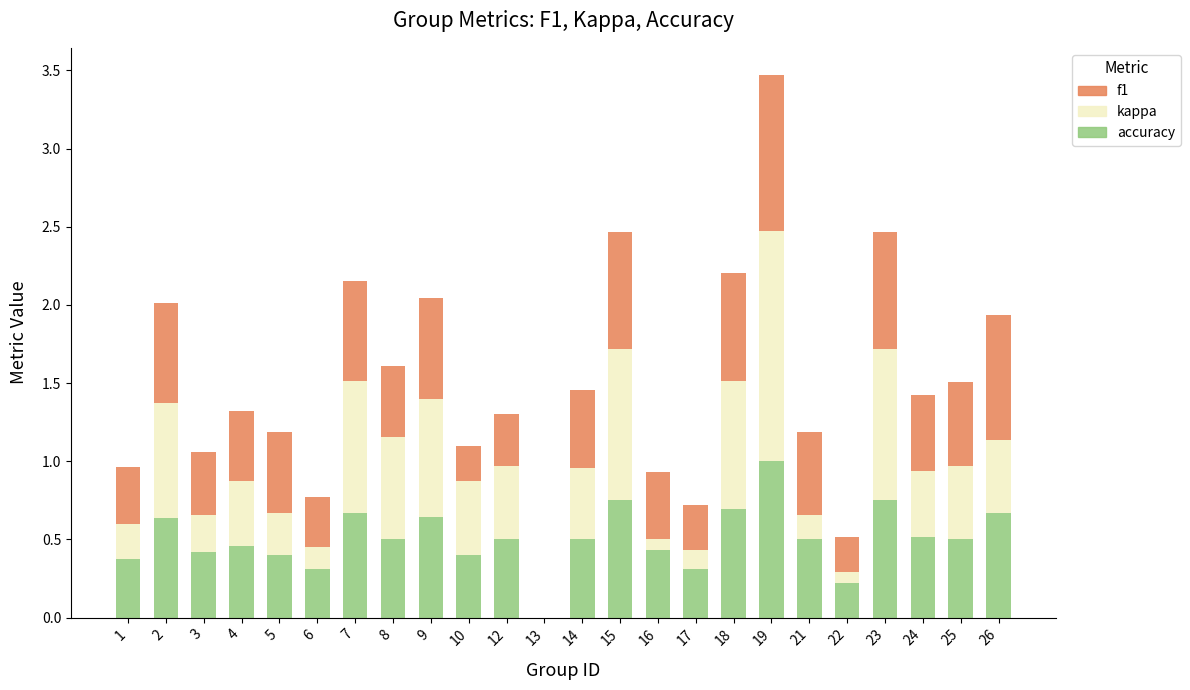

Count the number of data series in this chart.

3